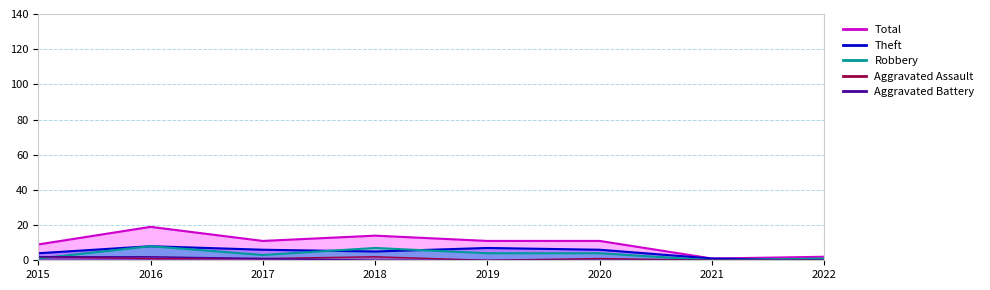

Reading left to right, transcribe all the data shown in this chart.

Total_line: 9	19	11	14	11	11	1	2
Theft_line: 4	8	6	5	7	6	1	0
Robbery_line: 1	8	3	7	4	4	0	1
Aggravated Assault_line: 2	1	1	2	0	1	0	0
Aggravated Battery_line: 2	2	1	0	0	0	0	0